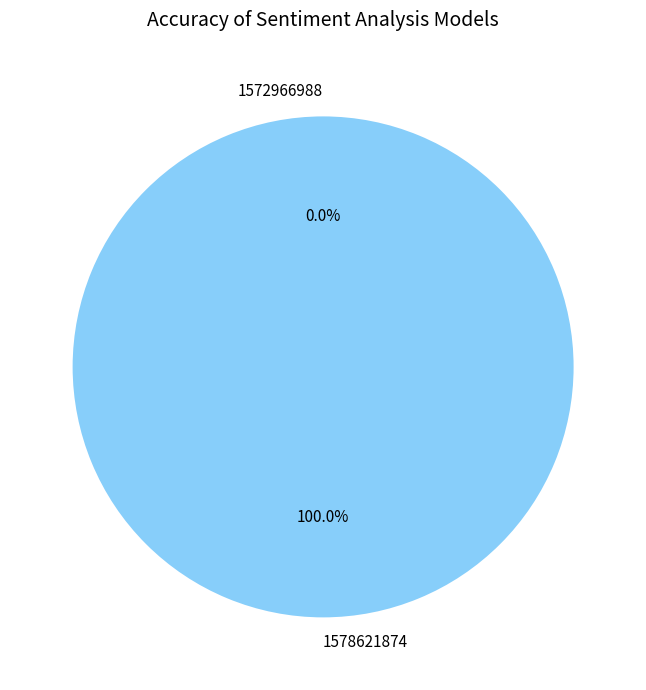

Which category has the smallest portion of the pie?

1572966988